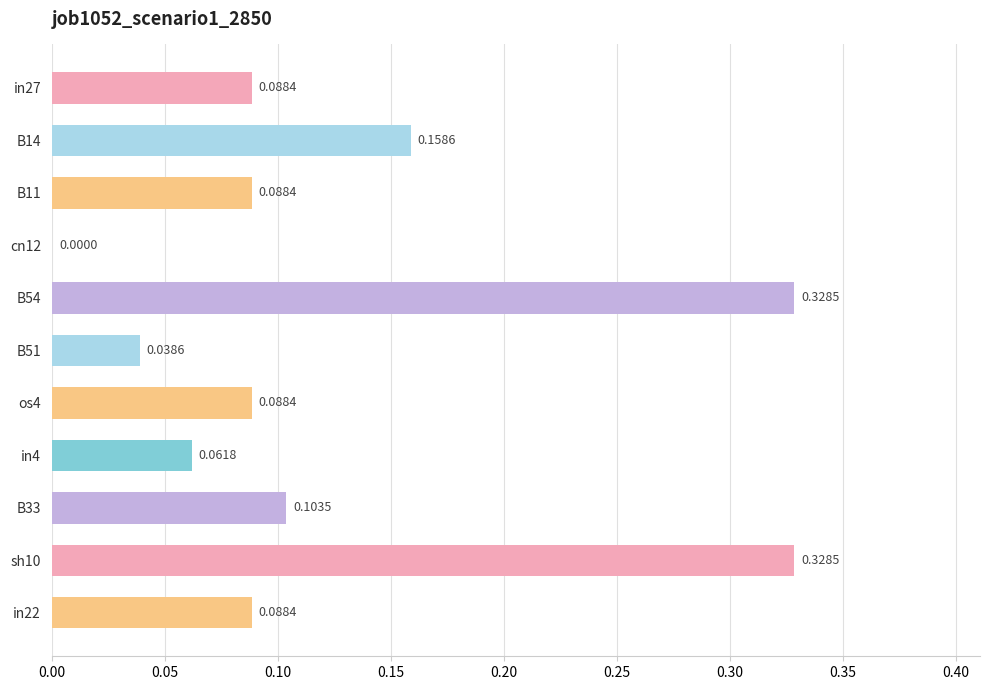

Where is the data nearest to the value 0?

cn12